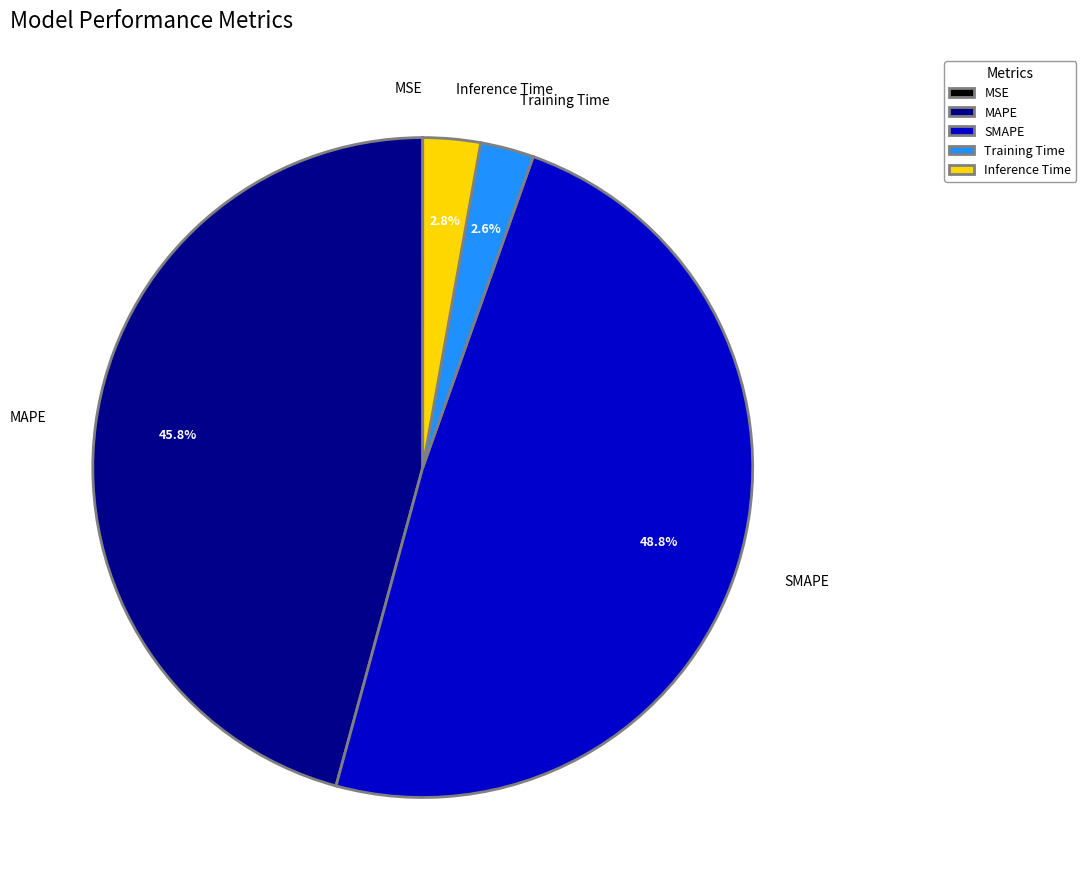

What is the total percentage of SMAPE and MAPE?

94.6%